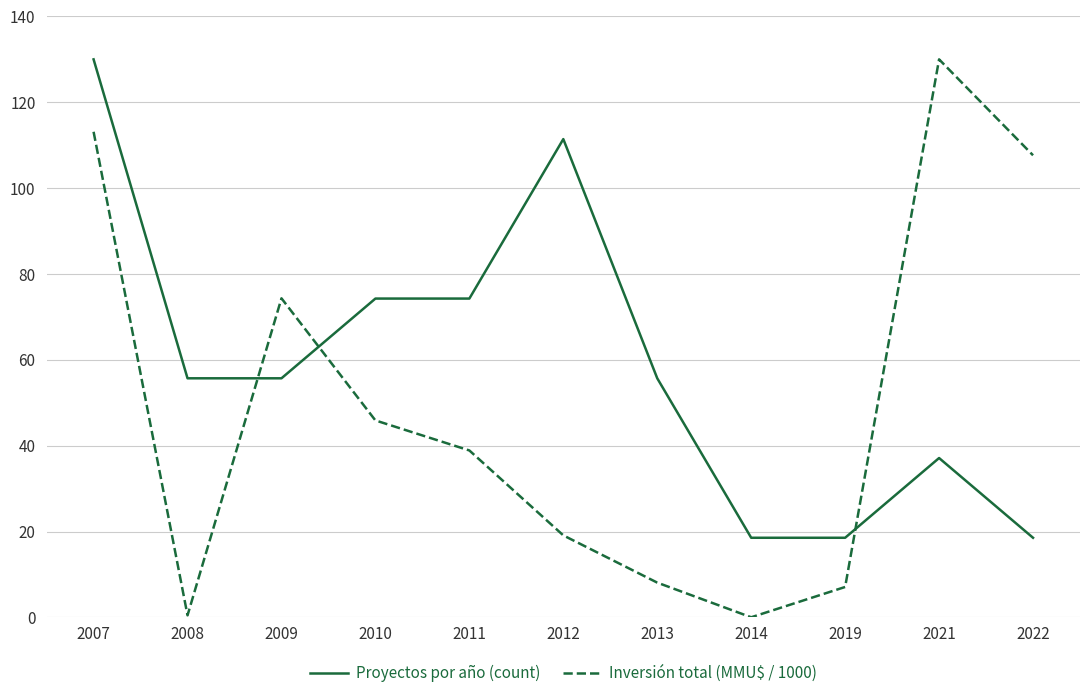

How many times do Proyectos por año (count) and Inversión total (MMU$ / 1000) cross each other?

3